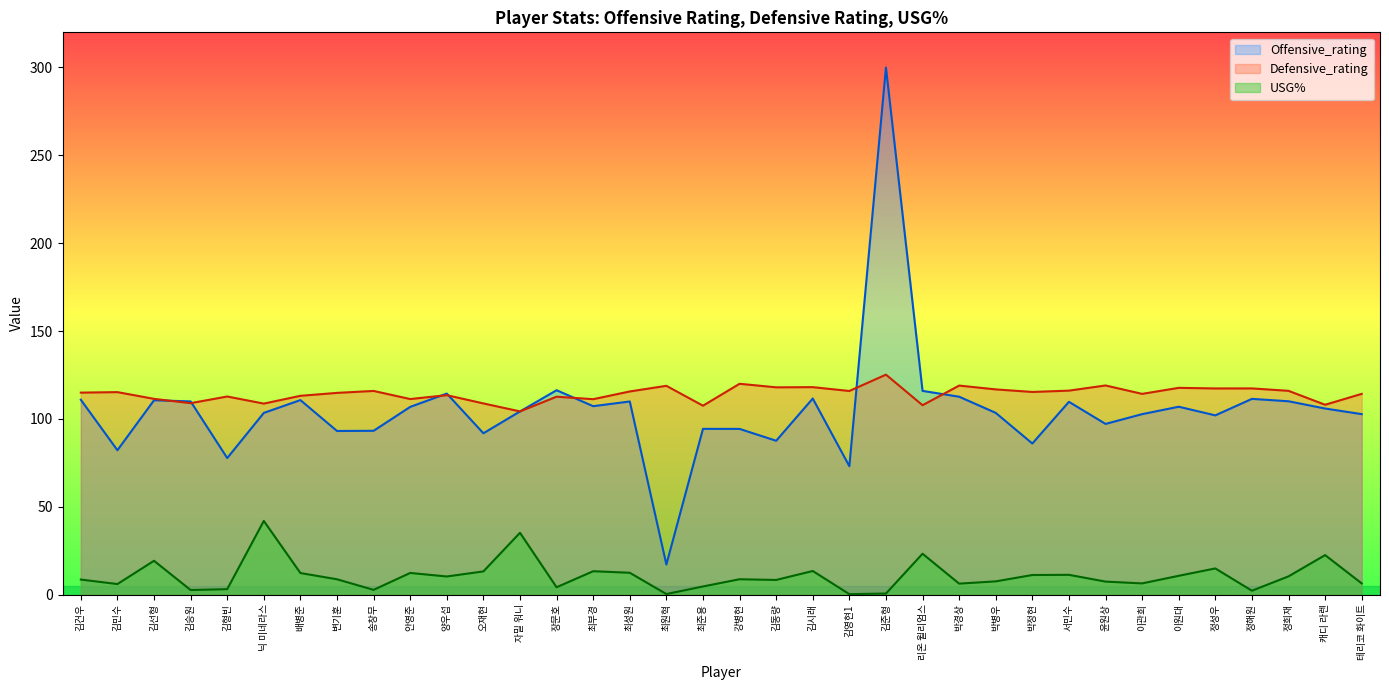

In Defensive_rating, how many points are higher than both neighbors (excluding endpoints)?

13